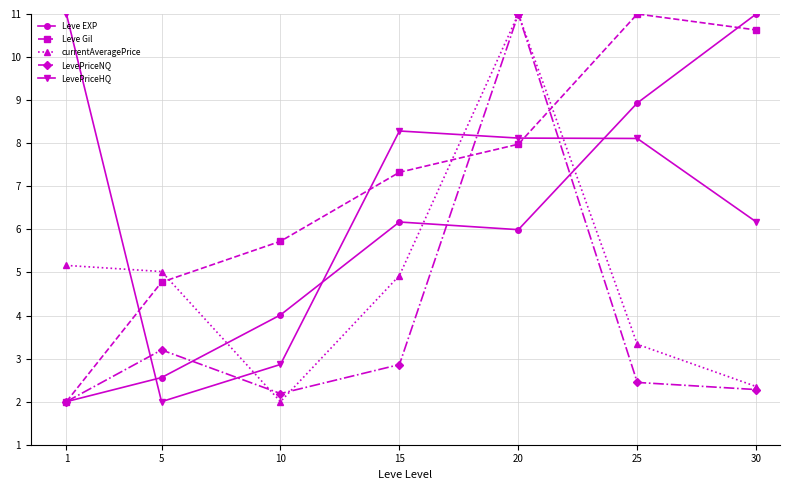

At which category does Leve EXP reach its first local valley?

20